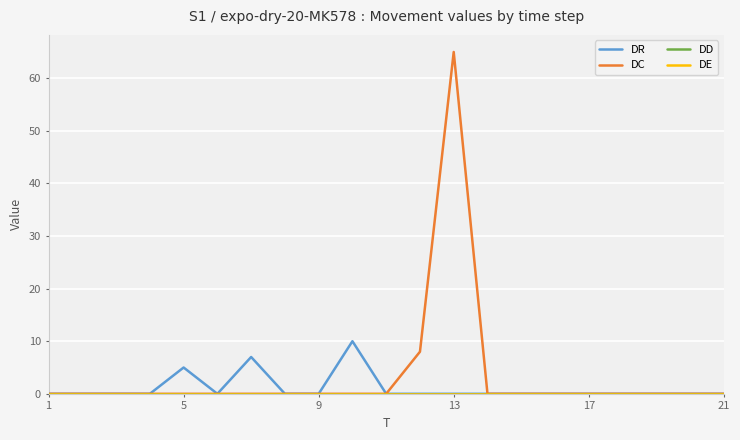

True or false: DD and DC cross at least once.

False